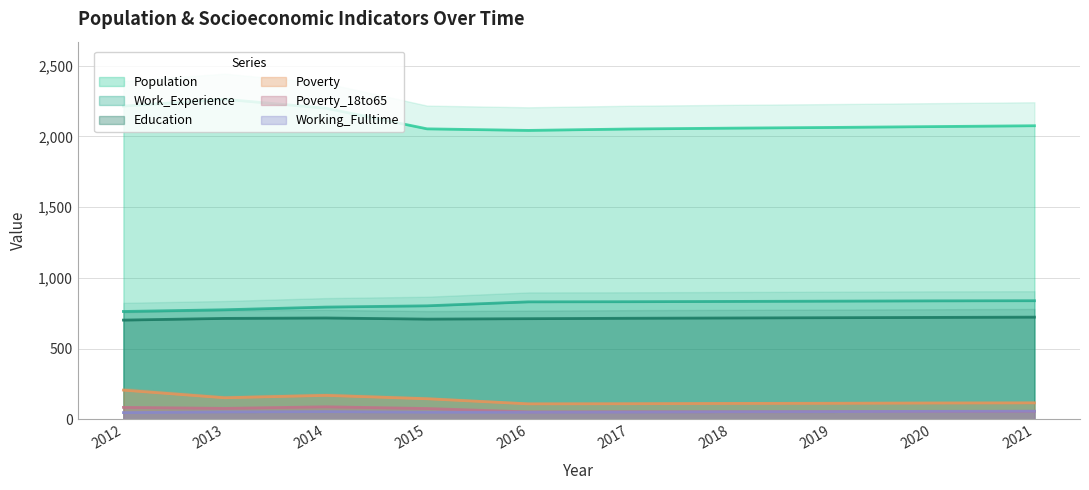

What is the minimum value shown in the chart?

48